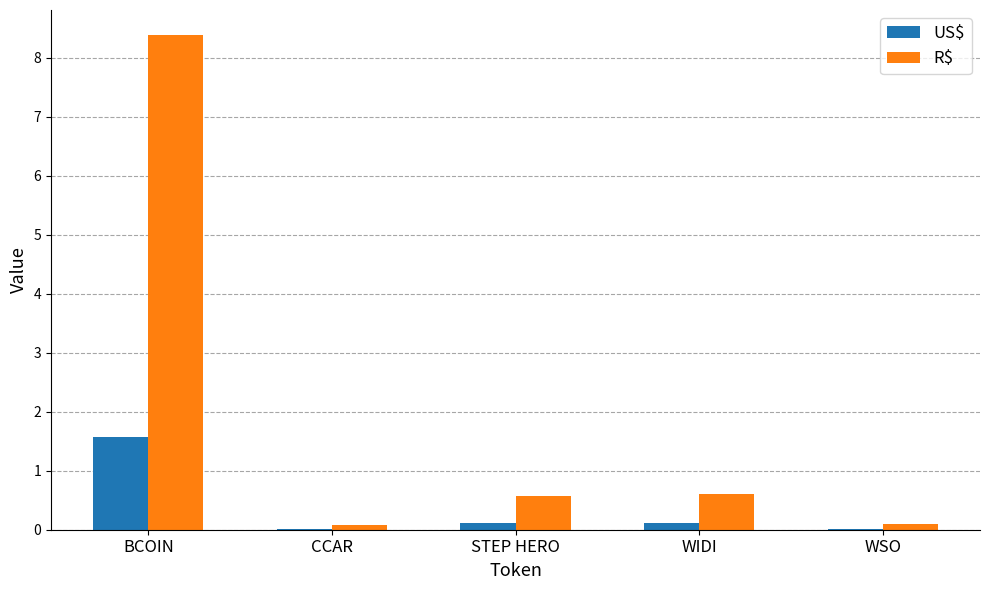

What is the average value of the US$ series?

0.4